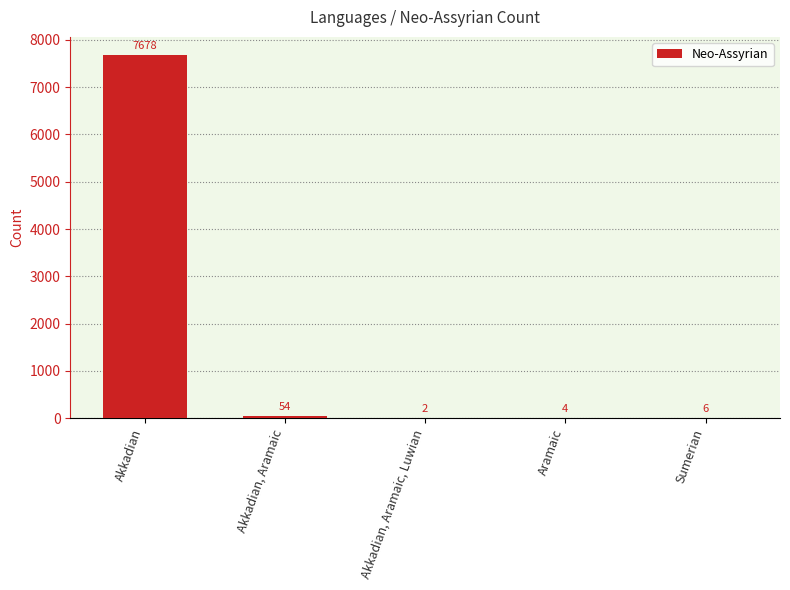

What is the greatest value displayed?

7678